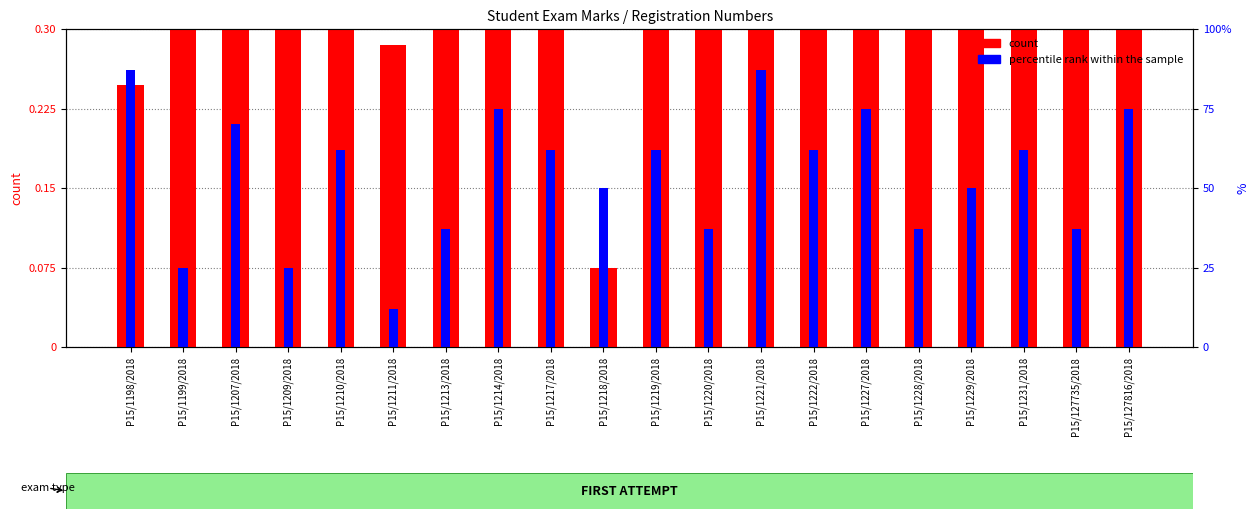

The percentile rank within the sample series shows 0.2 at P15/1218/2018. True or false?

False